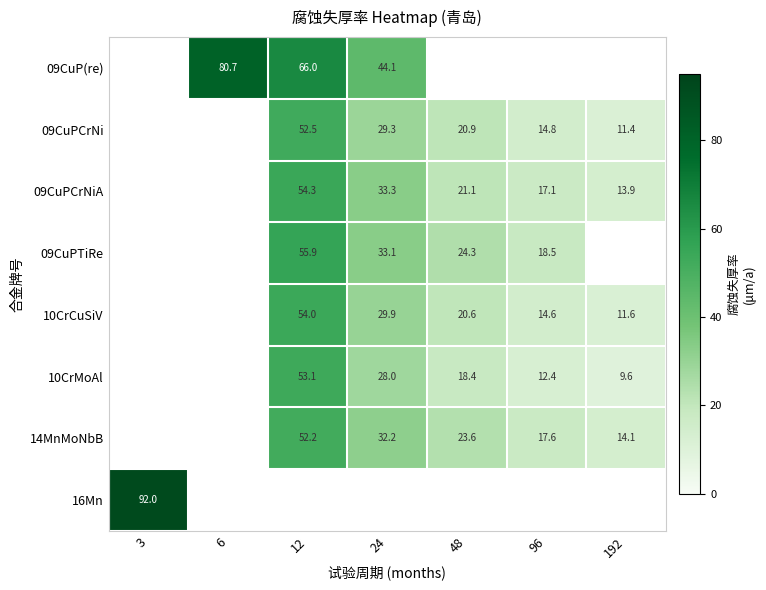

The 09CuPTiRe series shows 20.1 at 12. True or false?

False